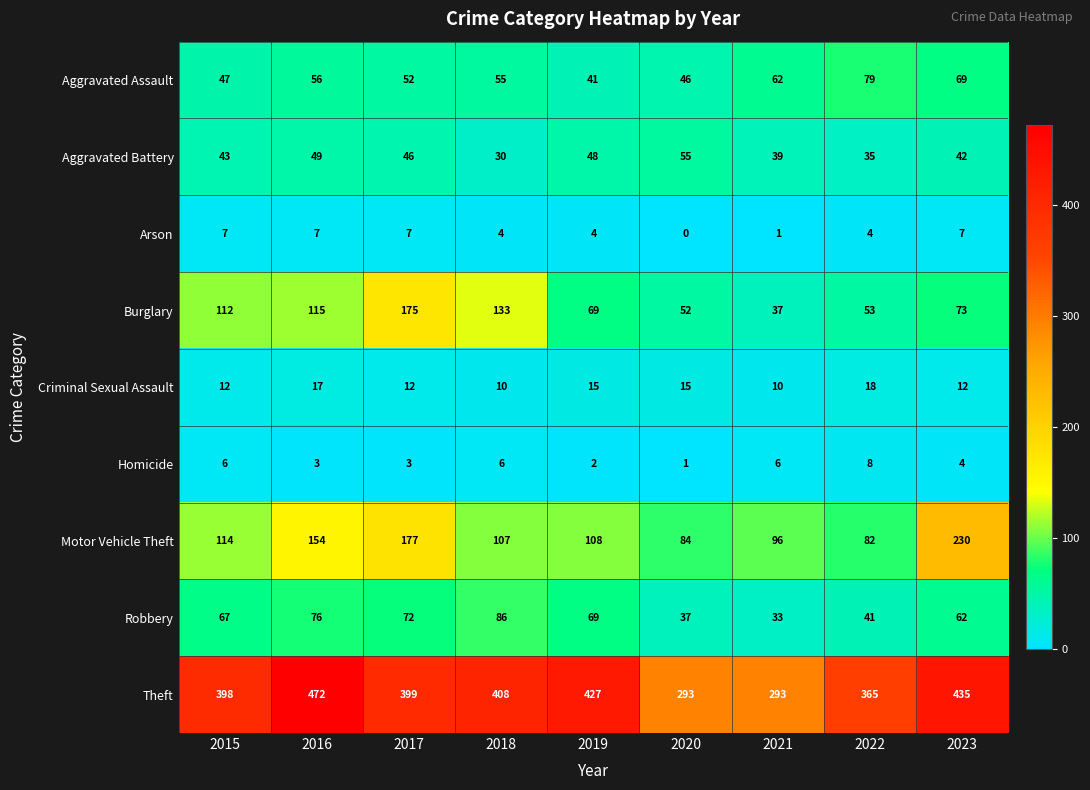

The value of Aggravated Assault at 2020 is 46. True or false?

True